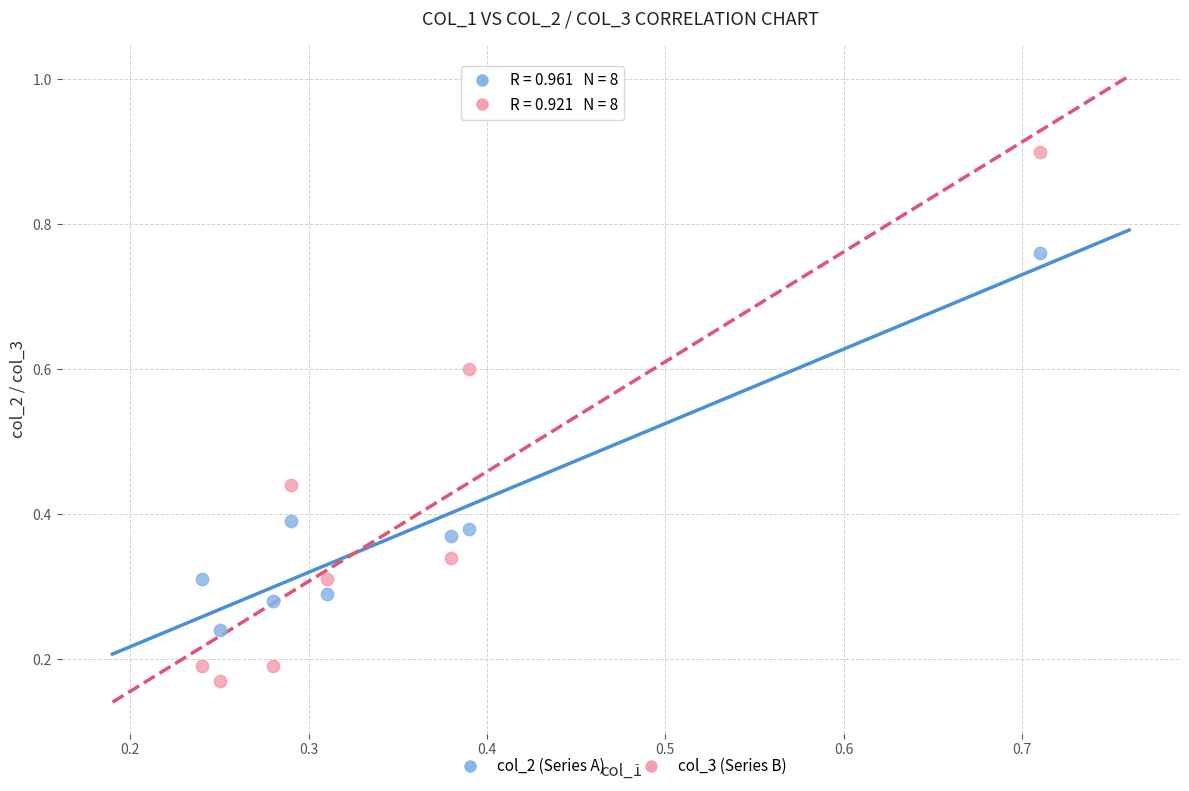

Which series reaches the minimum Y coordinate?

col_3 (Series B)